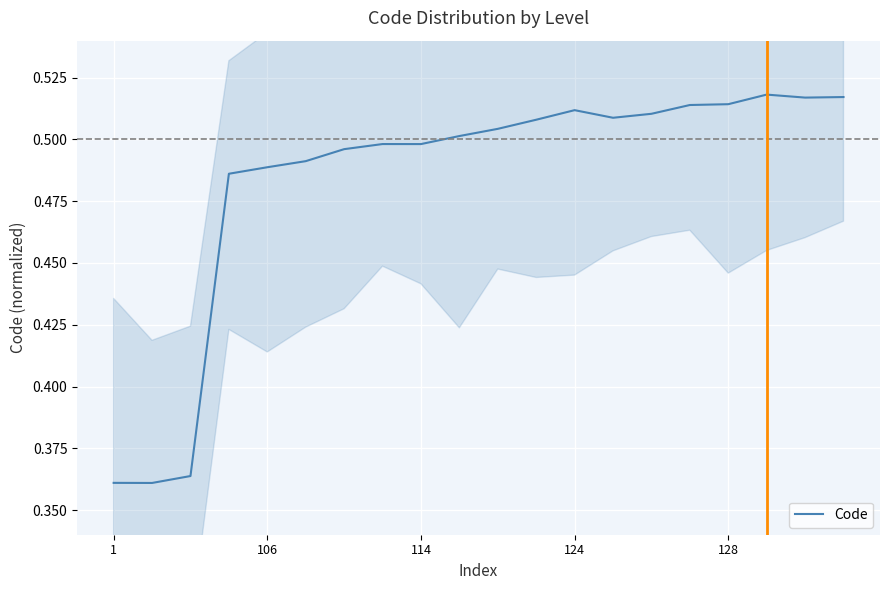

True or false: the data has more than 0 interior local peaks.

True